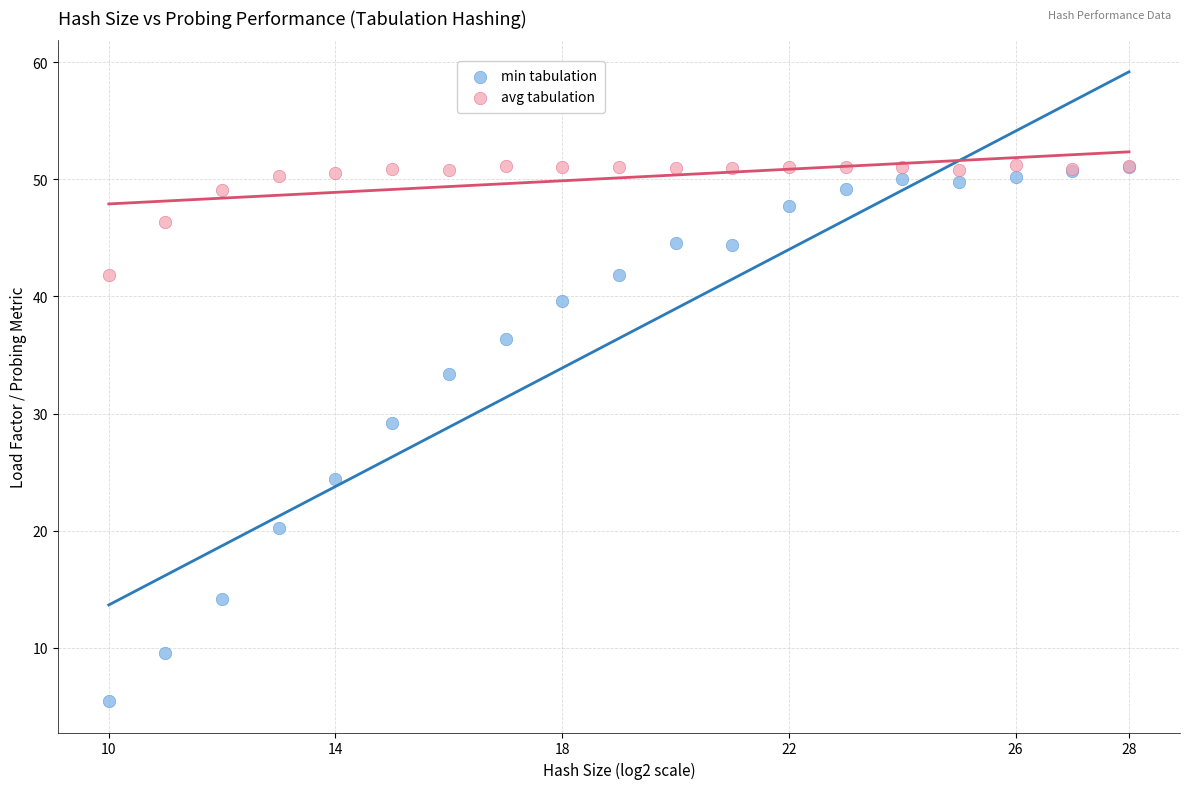

In the min tabulation series, what Y value is closest to 28?

29.2